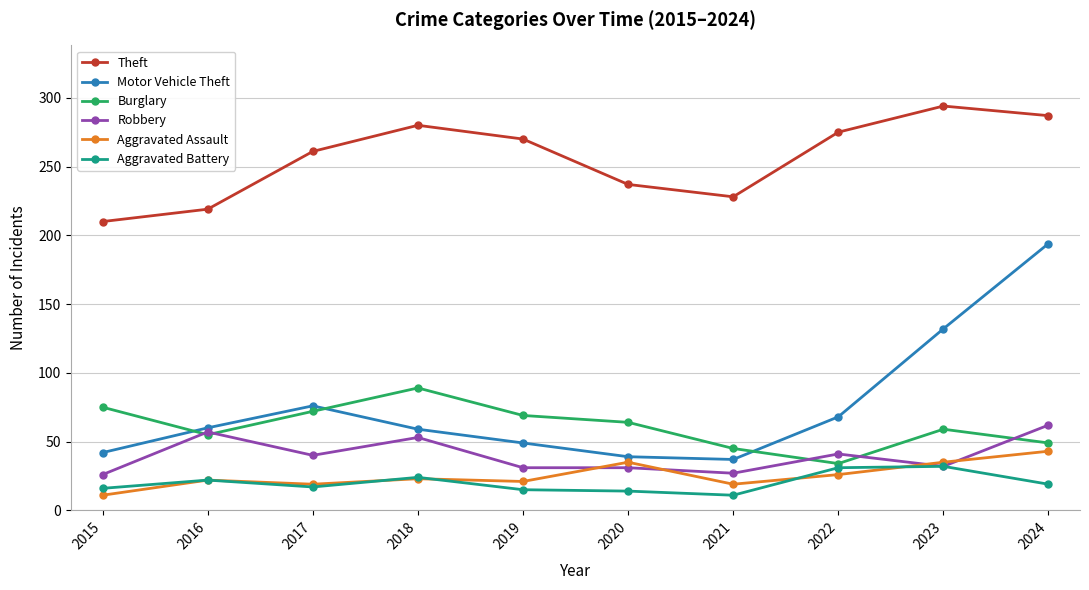

What is the sum of all Motor Vehicle Theft values?

756